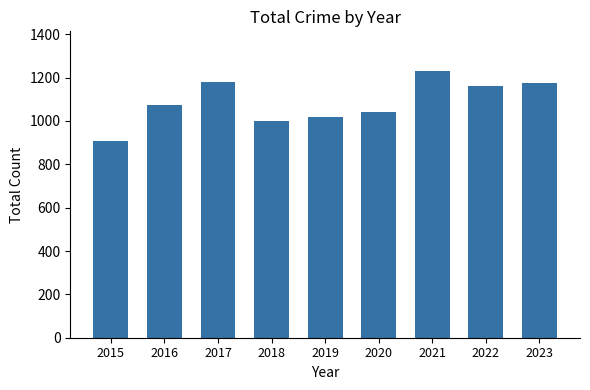

What value does the data have at 2019, to the nearest 5?

1015